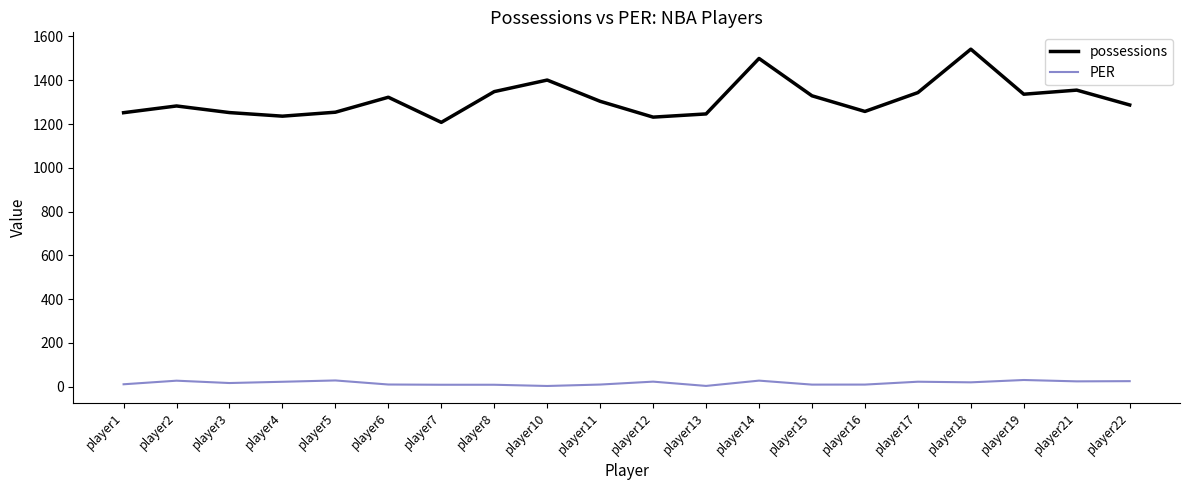

Count the number of categories in the chart.

20